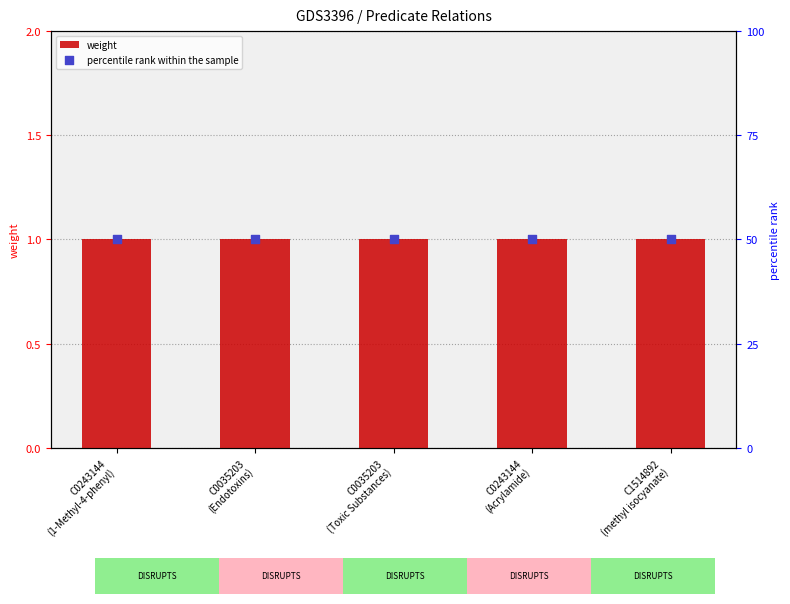

Is the value of weight at C0035203
(Endotoxins) greater than the value of percentile rank within the sample at C0035203
(Endotoxins)?

No